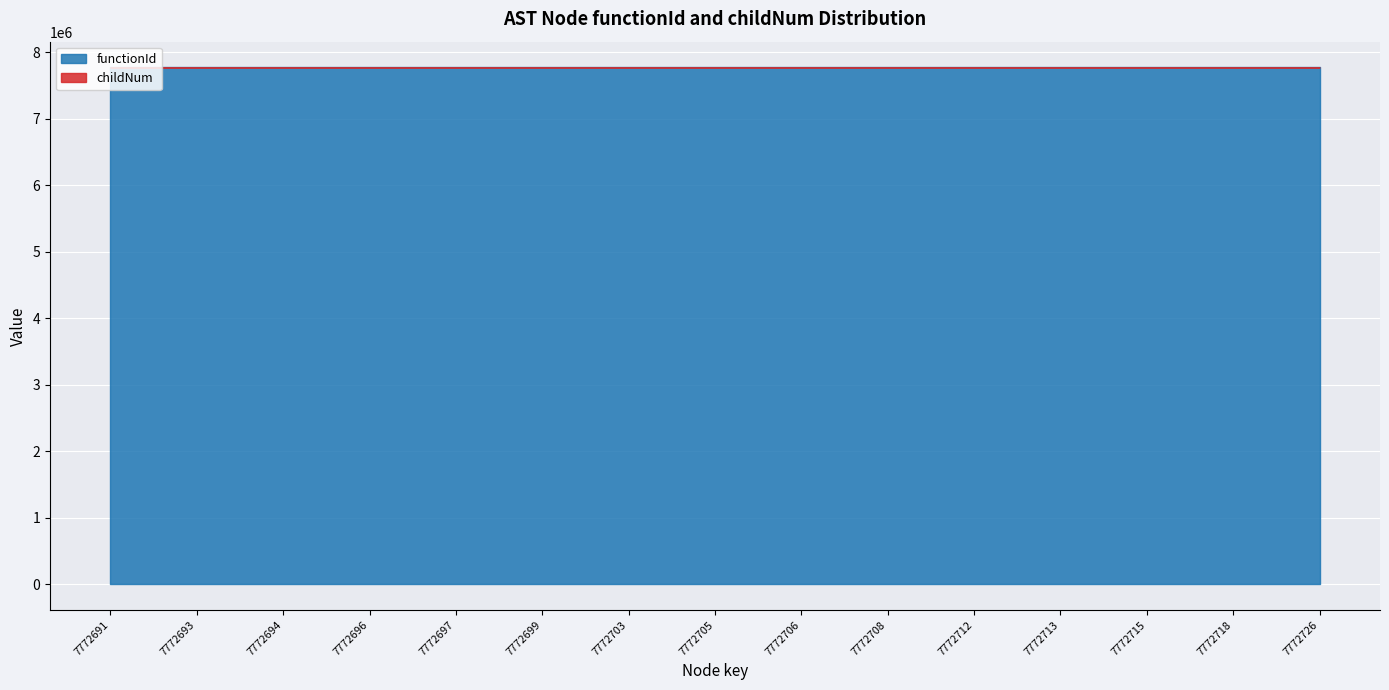

Reading left to right, transcribe all the data shown in this chart.

functionId: 7772691=7772690	7772693=7772690	7772694=7772690	7772696=7772690	7772697=7772690	7772699=7772690	7772703=7772690	7772705=7772690	7772706=7772690	7772708=7772690	7772712=7772690	7772713=7772690	7772715=7772690	7772718=7772690	7772726=7772690
childNum: 7772691=0	7772693=0	7772694=0	7772696=0	7772697=0	7772699=1	7772703=2	7772705=0	7772706=0	7772708=1	7772712=2	7772713=0	7772715=0	7772718=1	7772726=0